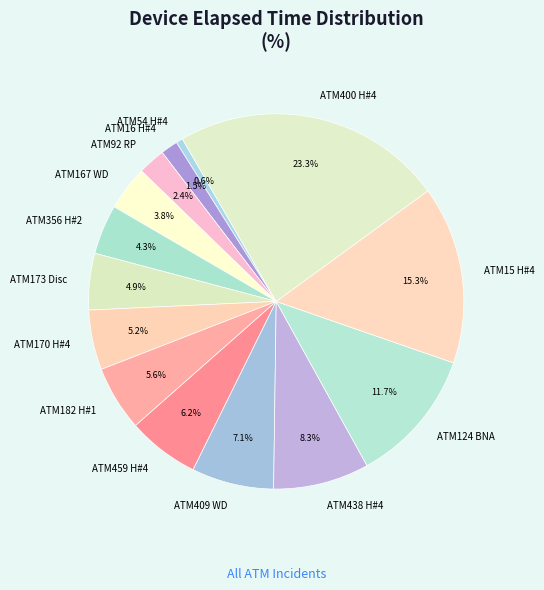

Is there any slice that represents more than half of the pie?

No